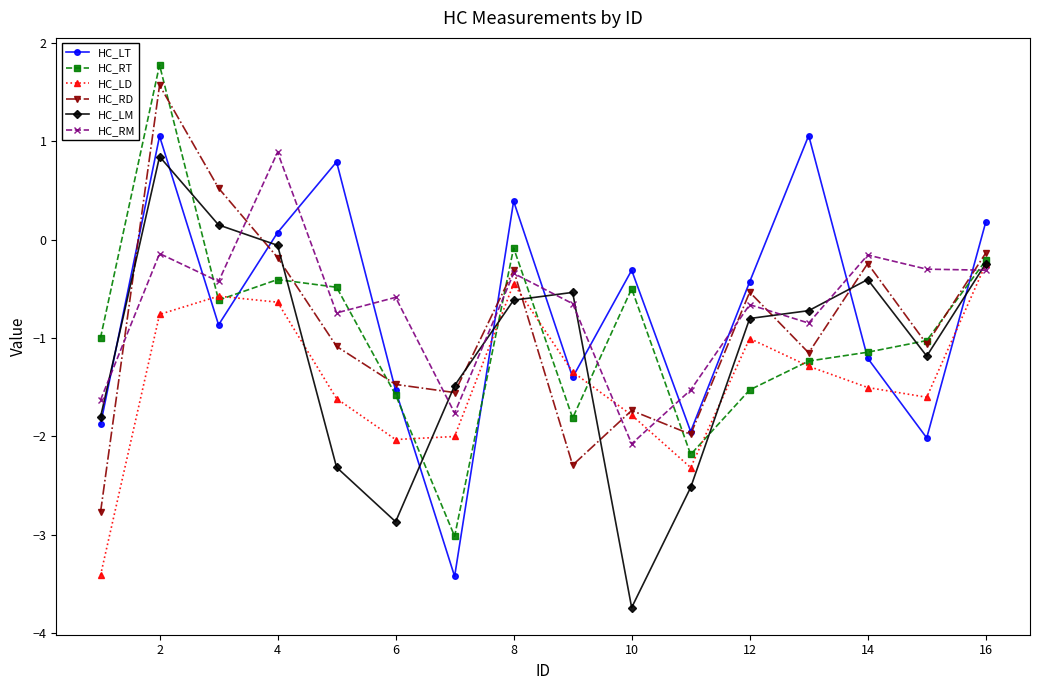

In HC_LD, how many points are higher than both neighbors (excluding endpoints)?

3